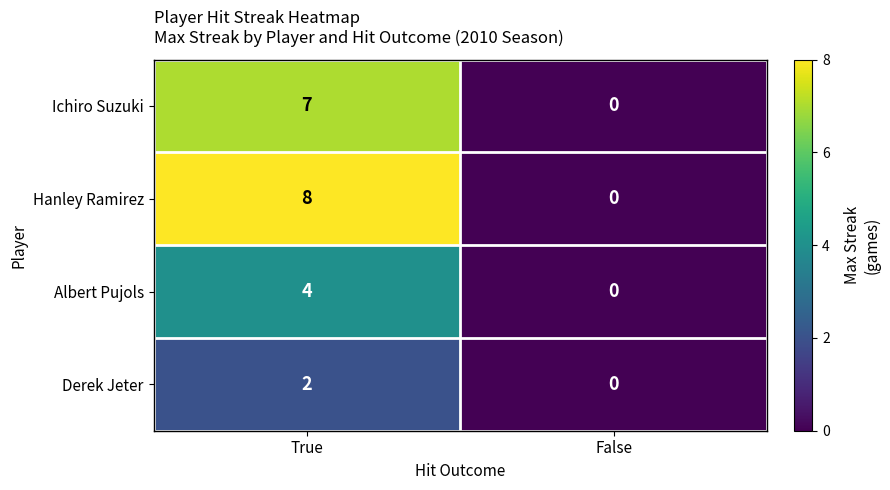

Rank the series at True from highest to lowest value.

Hanley Ramirez, Ichiro Suzuki, Albert Pujols, Derek Jeter